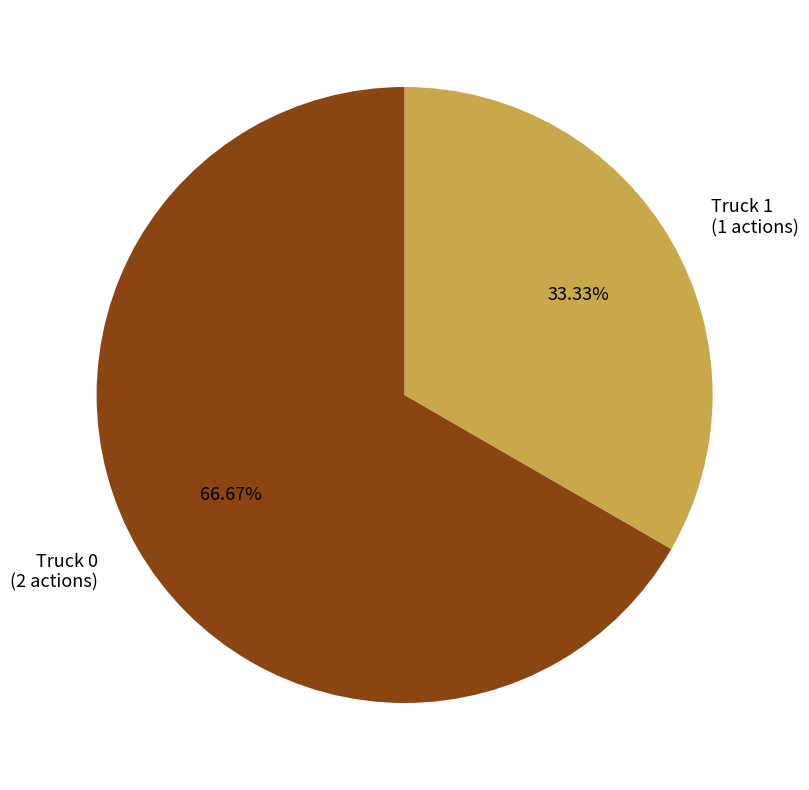

Which has a higher value, Truck 0 or Truck 1?

Truck 0